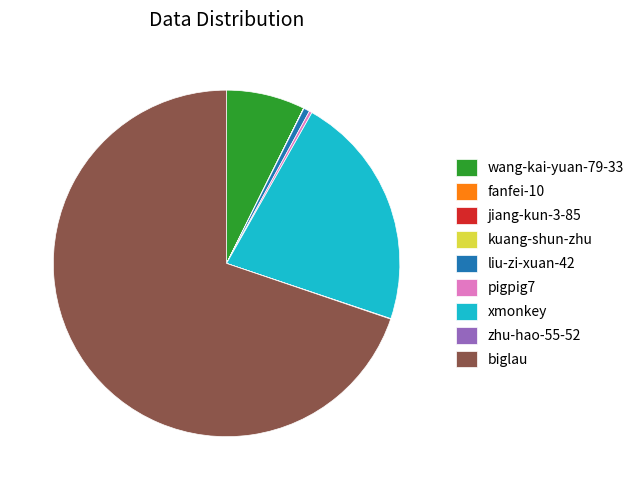

Which slice is the largest?

biglau